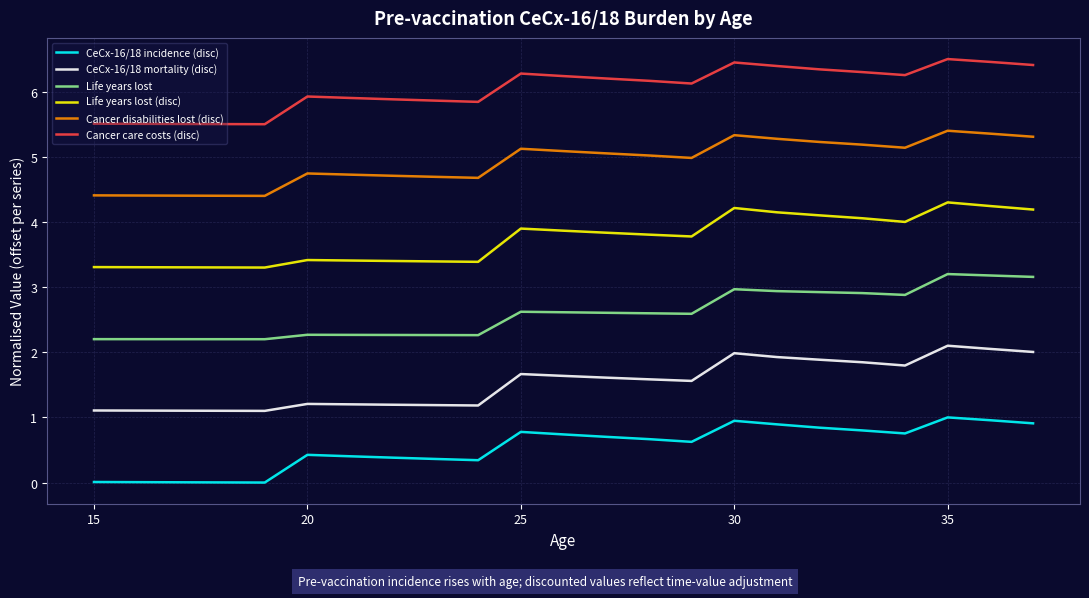

What are all the series names shown in the legend?

CeCx-16/18 incidence (disc), CeCx-16/18 mortality (disc), Life years lost, Life years lost (disc), Cancer disabilities lost (disc), Cancer care costs (disc)